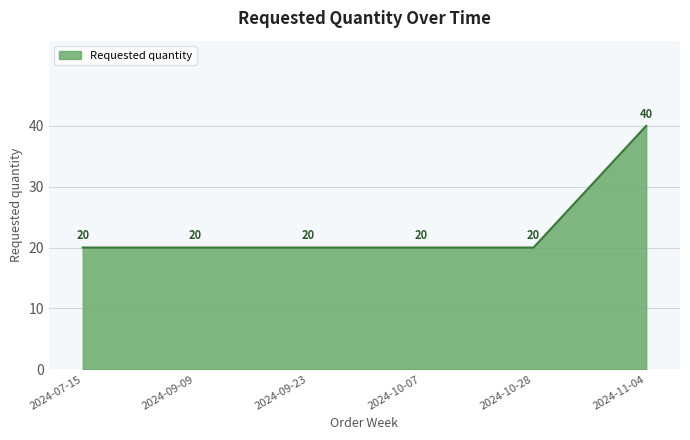

True or false: there are more than 2 points higher than both neighbors.

False